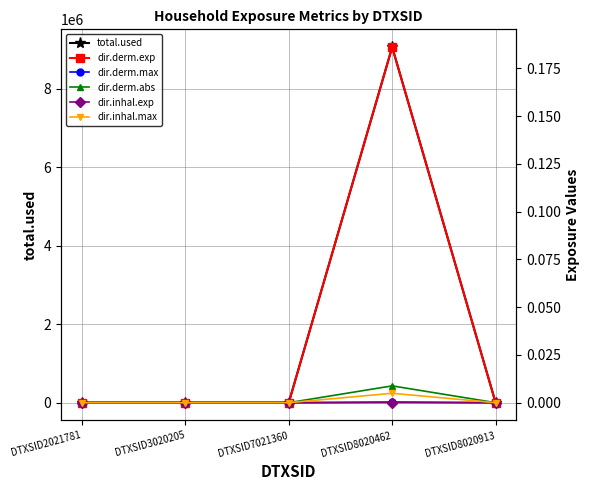

Does the chart have visible grid lines?

Yes